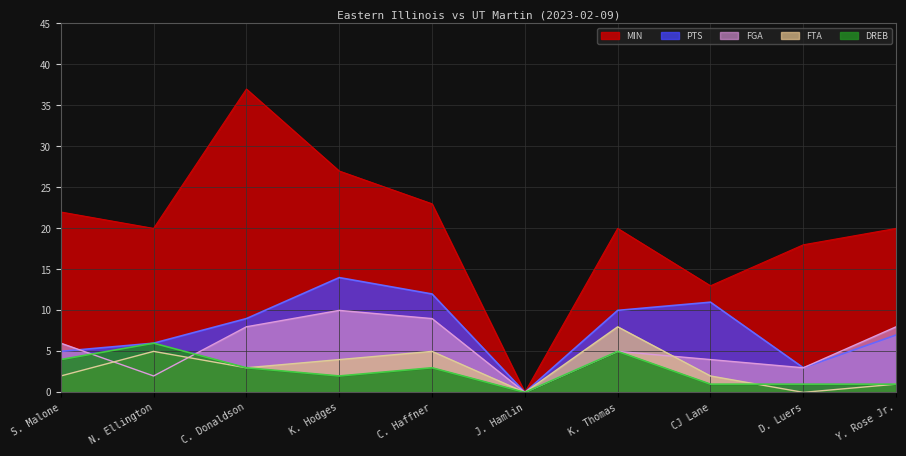

What is the difference between the second highest and second lowest values in the FTA series?

5